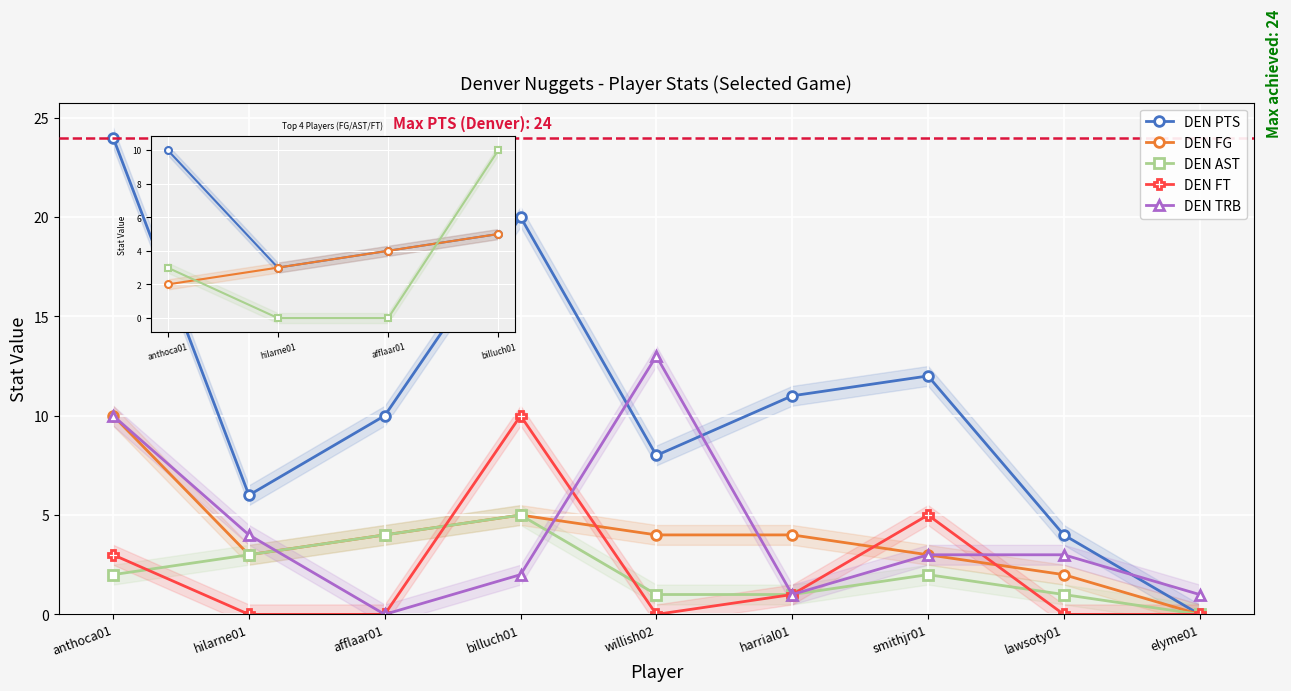

What is the difference between the DEN FT values at harrial01 and afflaar01?

1